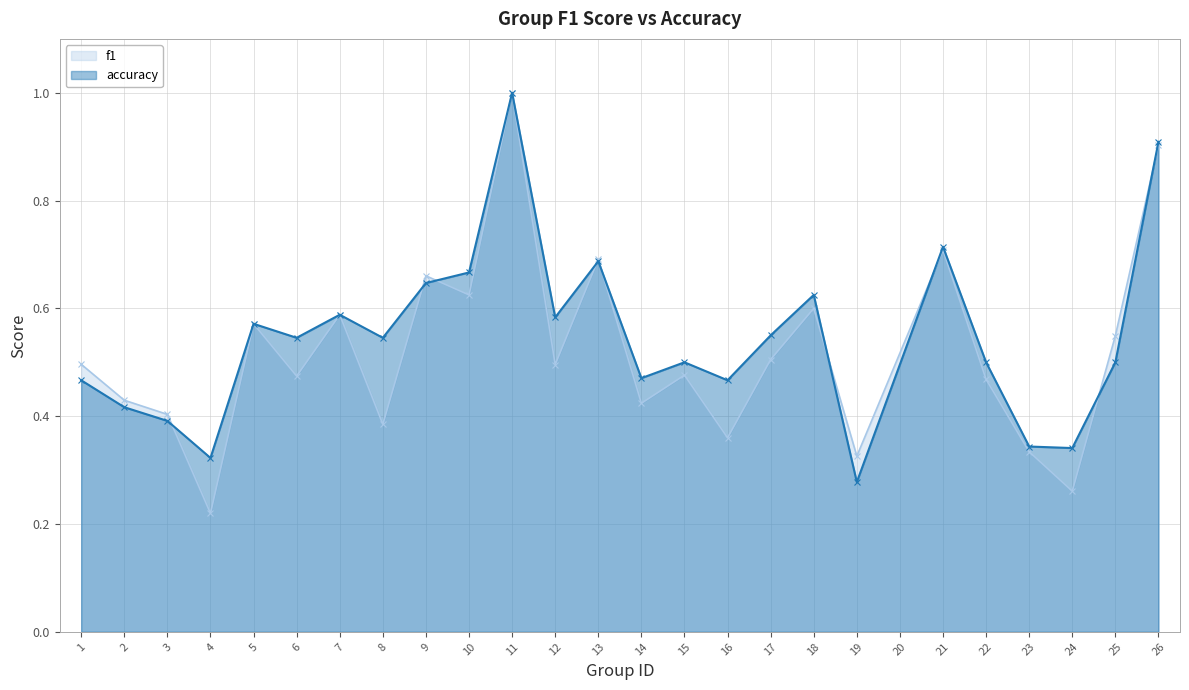

Which has a higher value, 10 or 2?

10